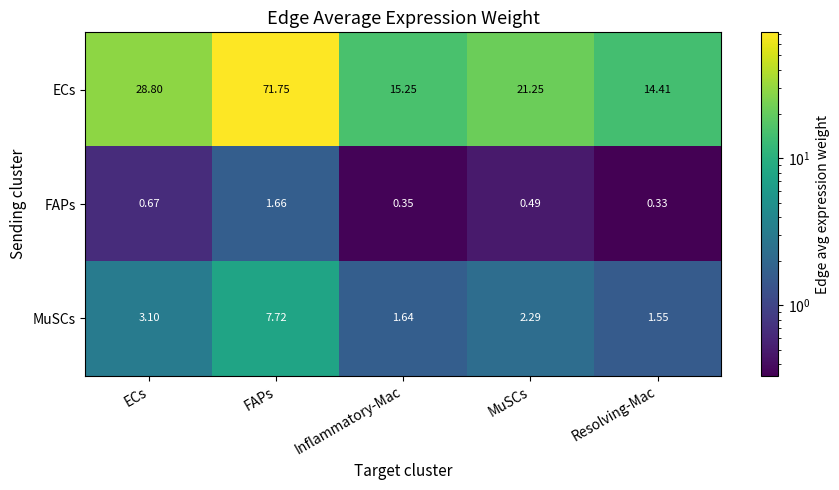

At which label does ECs reach its minimum?

Resolving-Mac